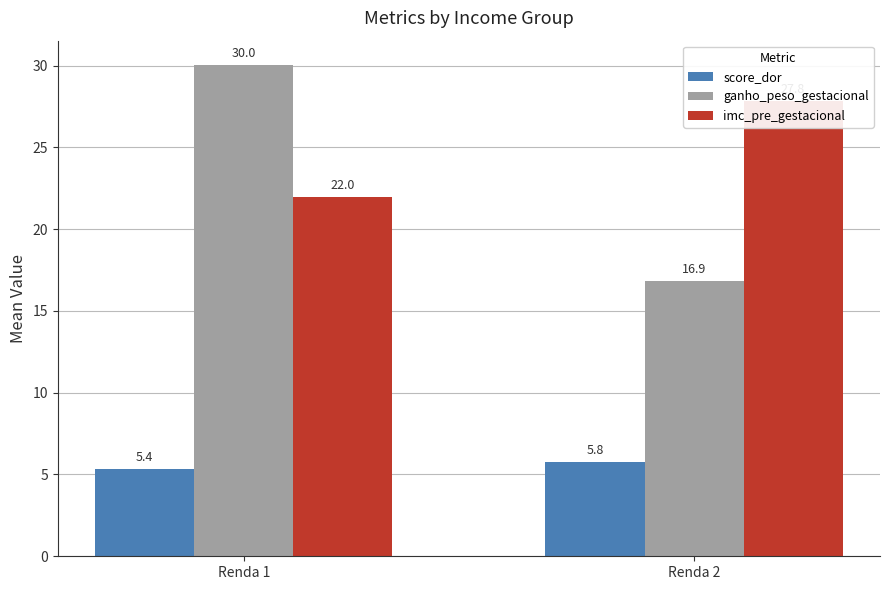

What is the difference between the maximum and minimum values in the ganho_peso_gestacional series?

13.2